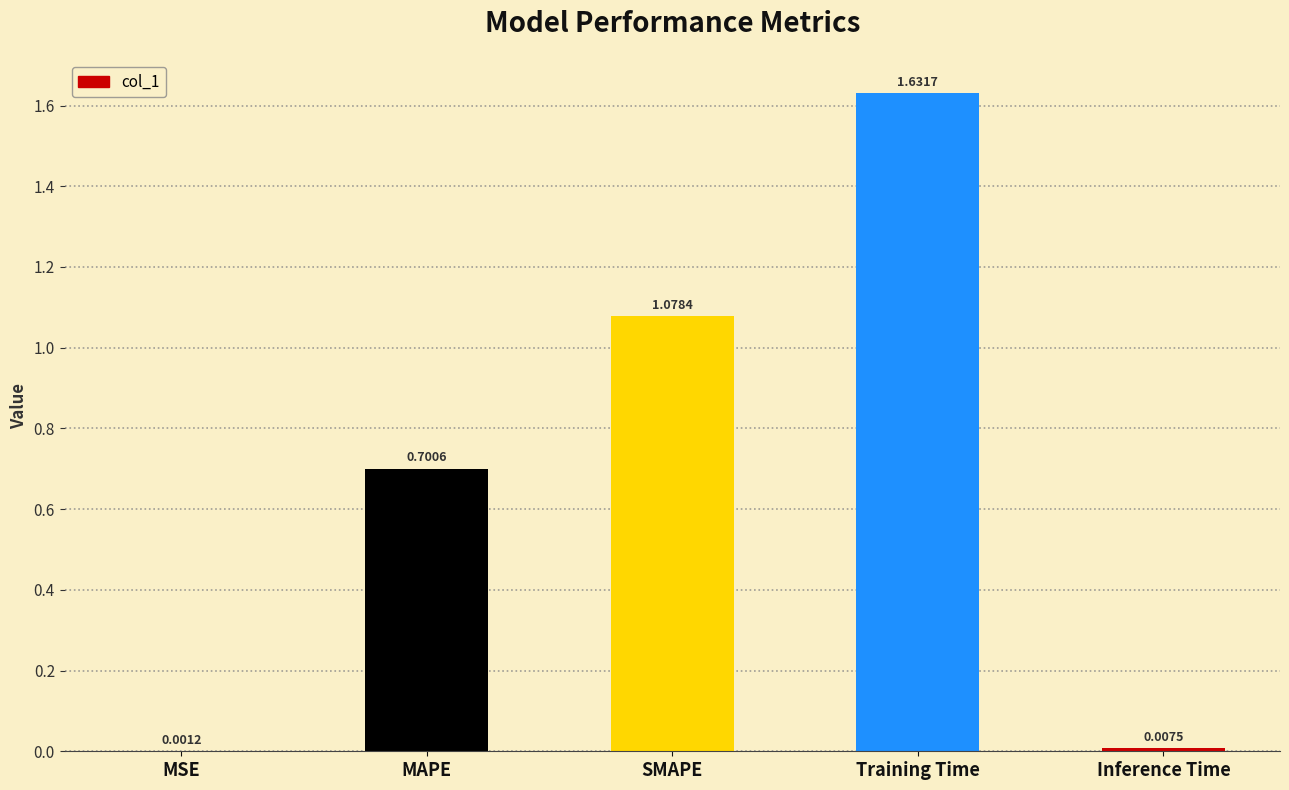

Which category has the highest value across all series?

Training Time